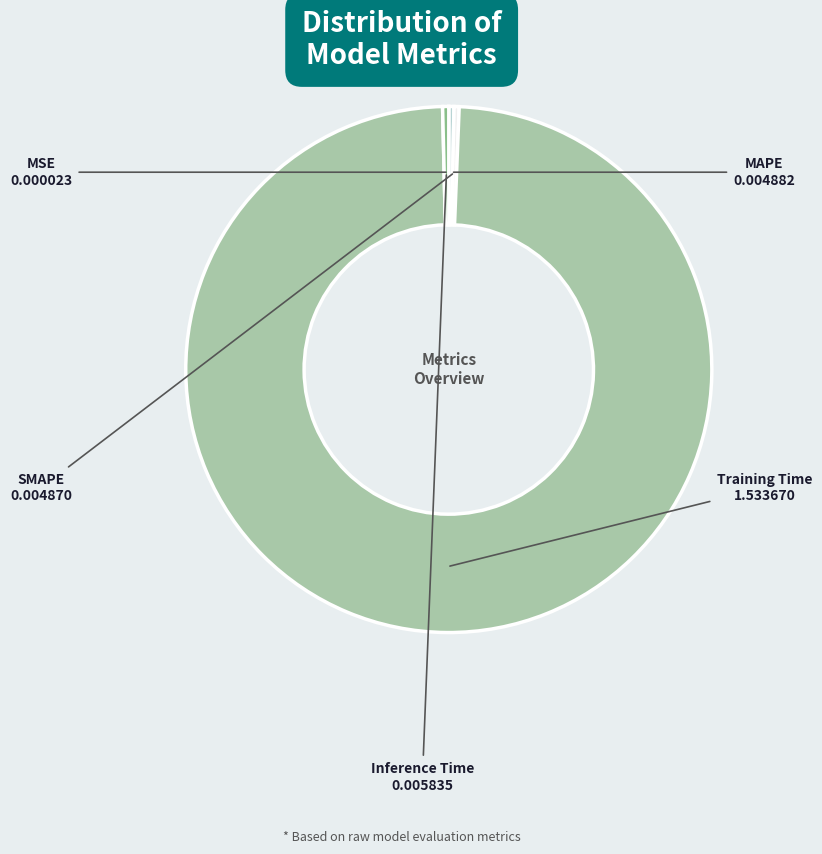

Is there any slice that represents more than half of the pie?

Yes